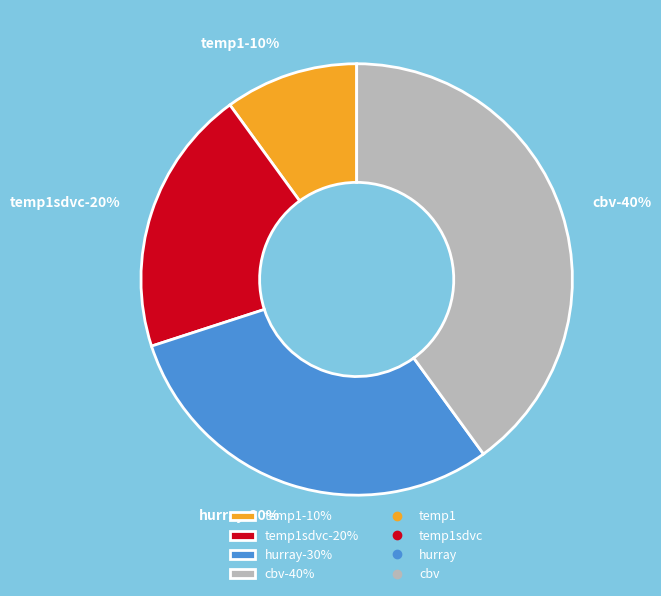

Which category has the smallest portion of the pie?

temp1